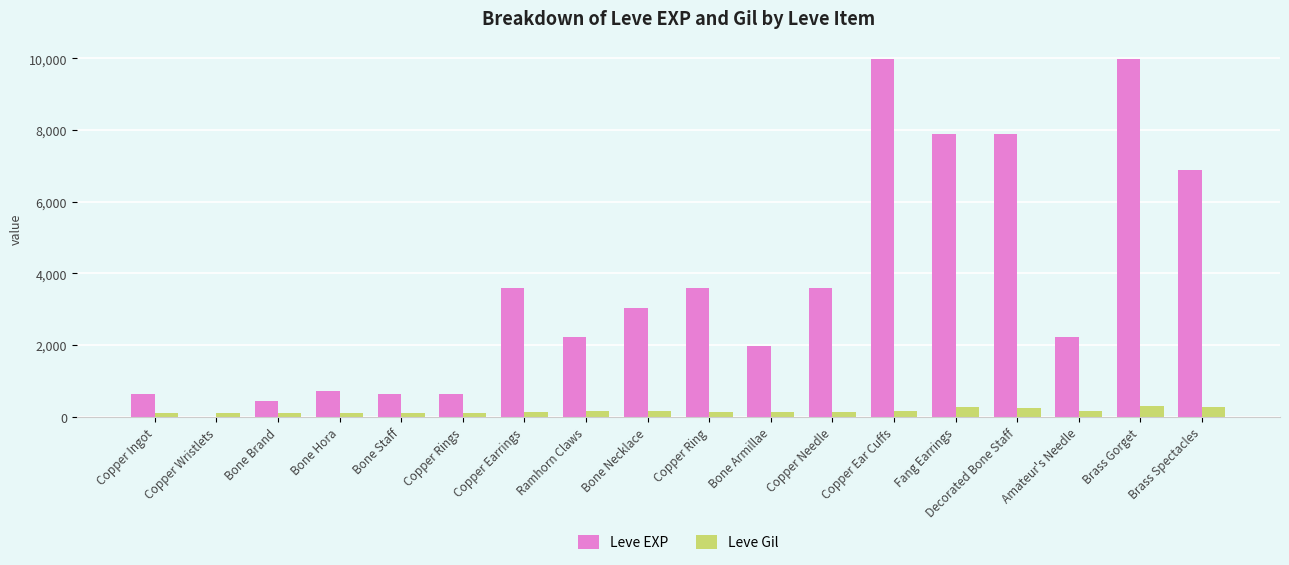

What is the maximum value for Leve Gil?

293